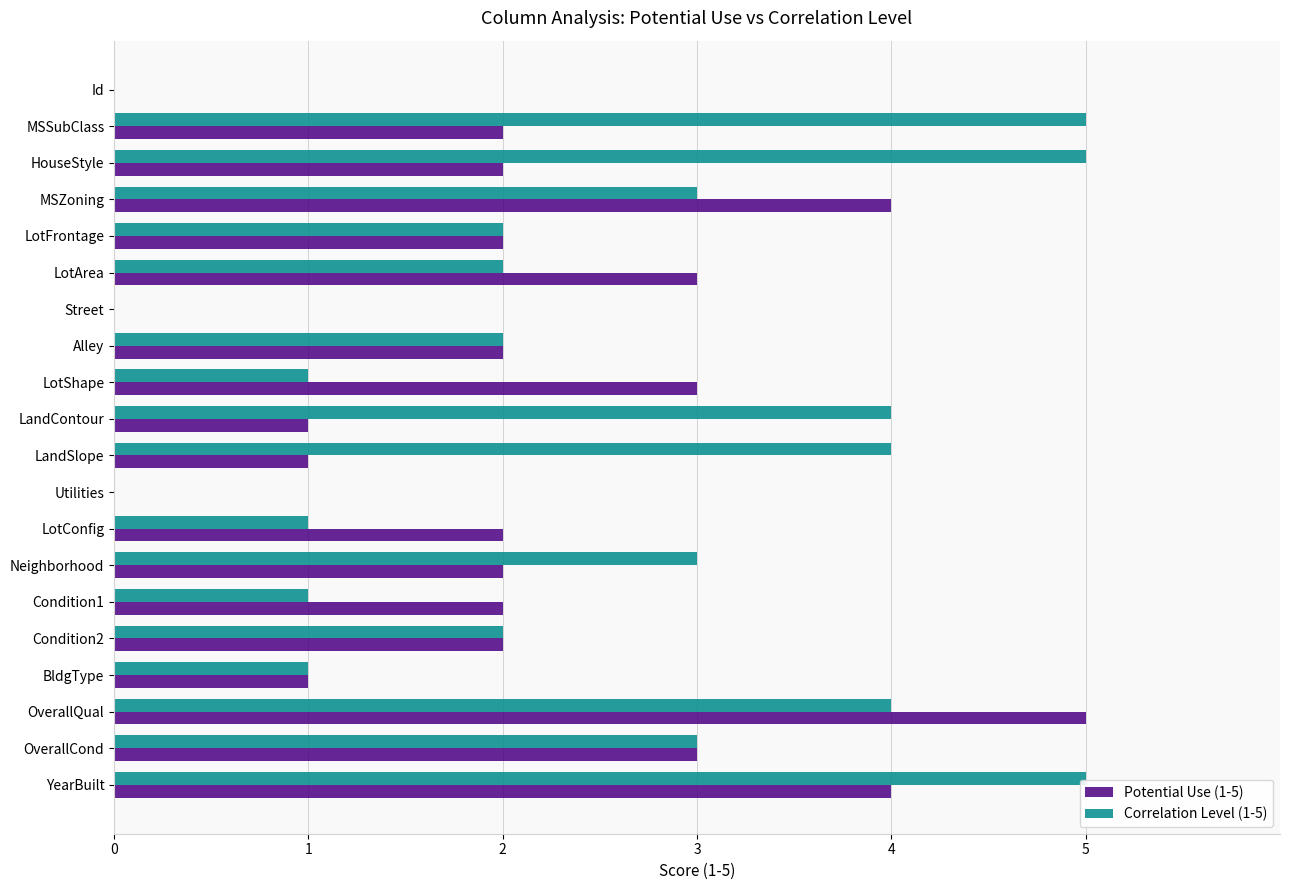

Count the number of categories in the chart.

20